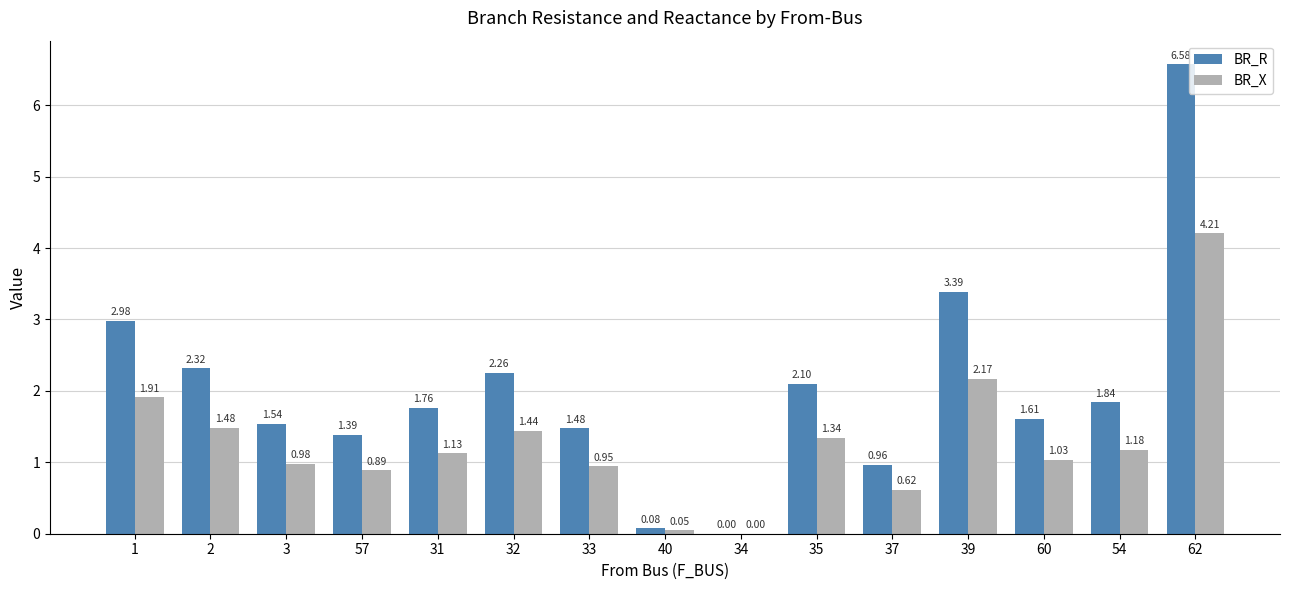

True or false: BR_X has a value of 0.5 at 35.

False